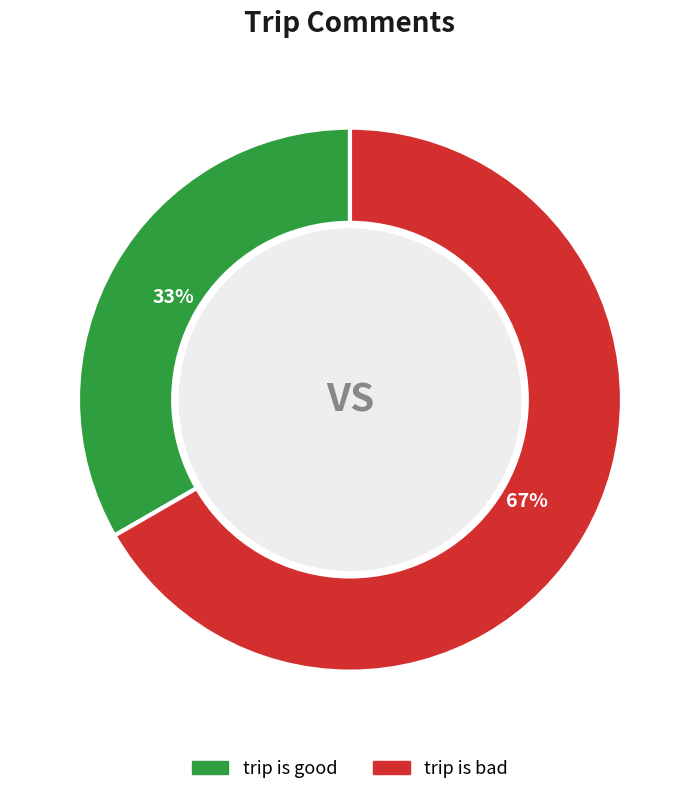

To the nearest percent, what percentage of the pie is trip is good?

33%